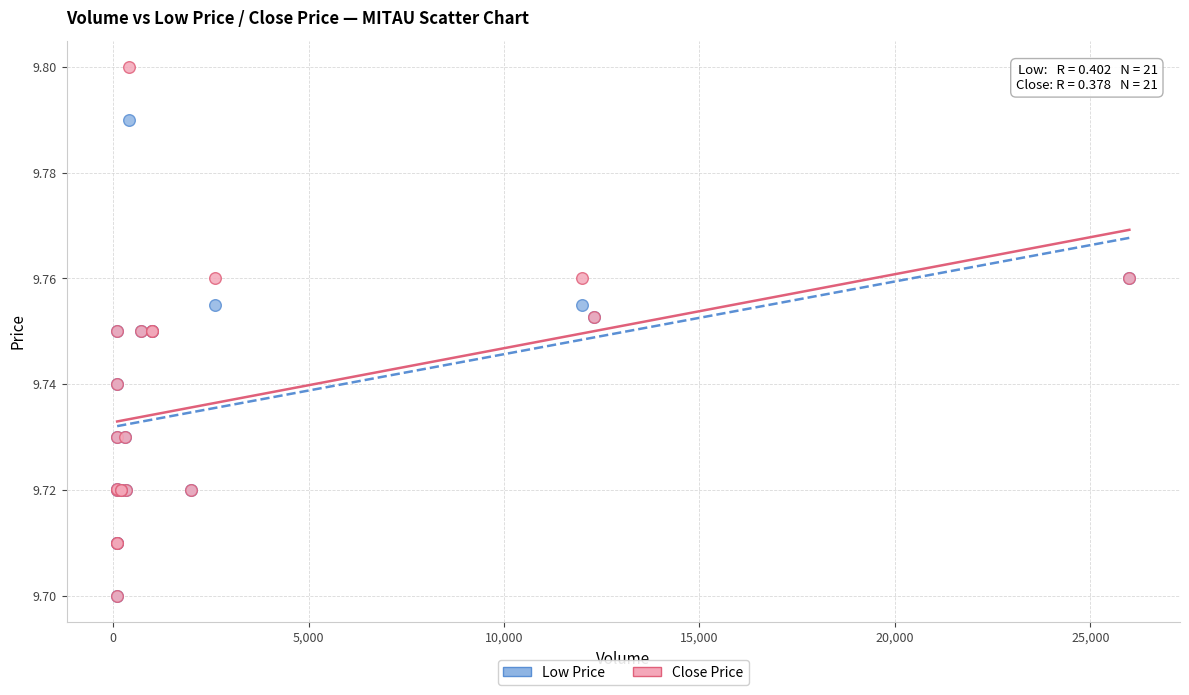

Which series reaches the maximum Y coordinate?

Close Price